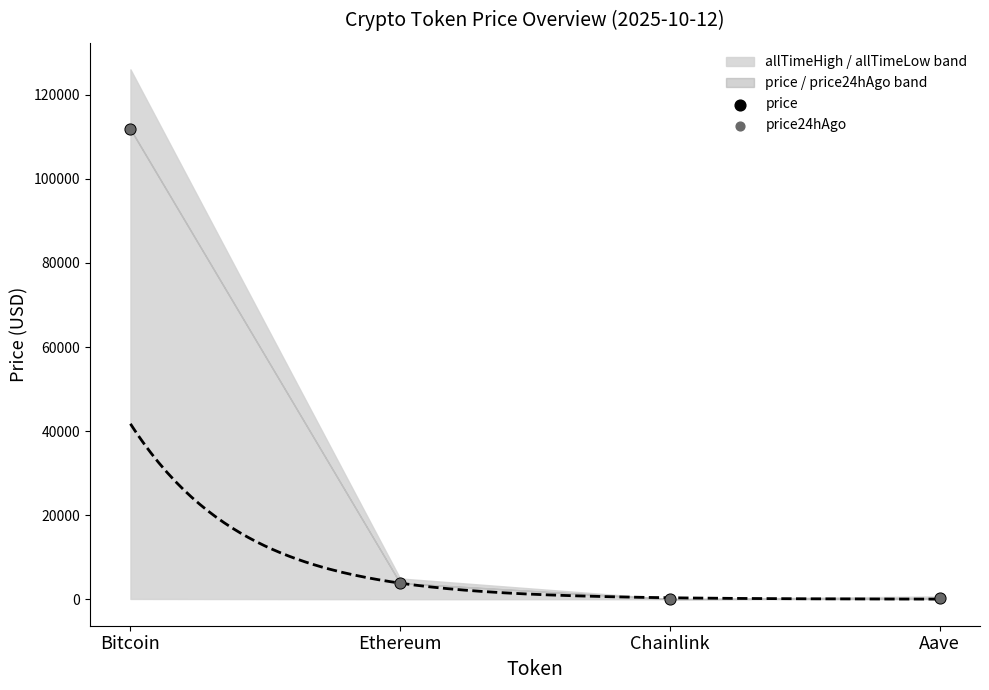

Which series has the widest spread of Y values?

price24hAgo